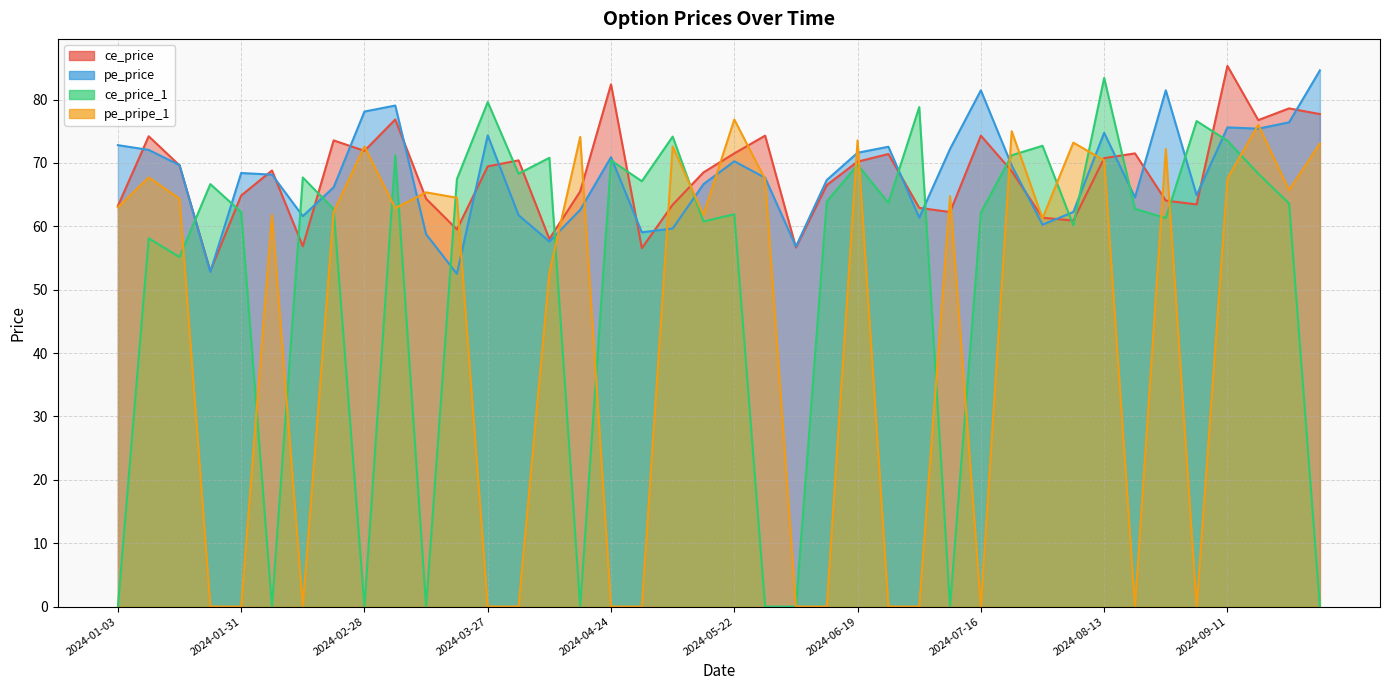

Between which two adjacent categories do ce_price and pe_price first intersect?

2024-01-03 and 2024-01-10